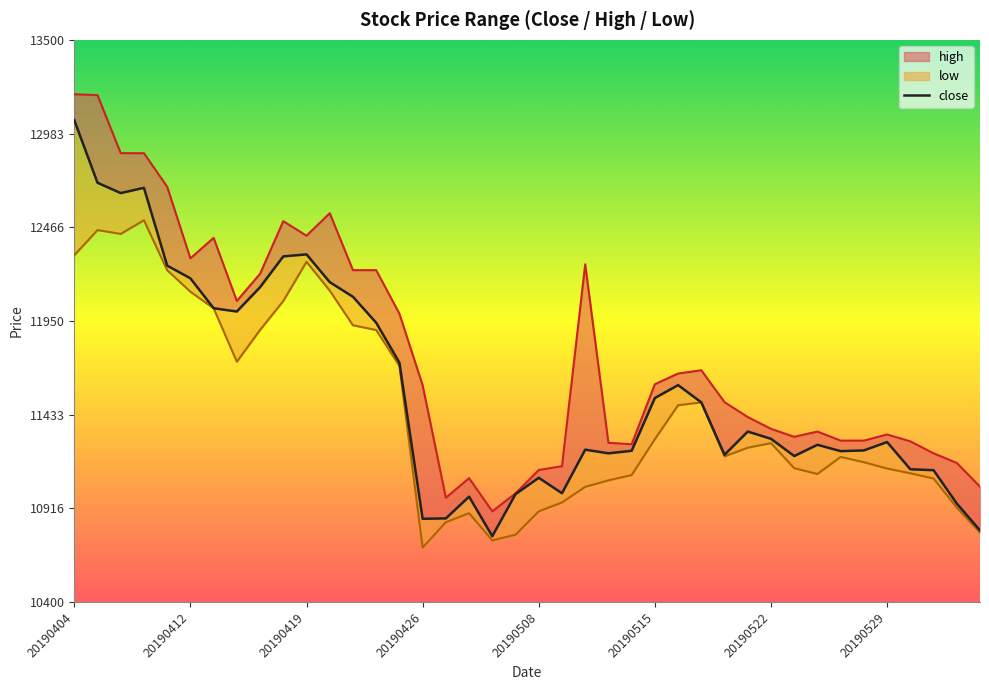

What is the total value across all series at 20190527?

33722